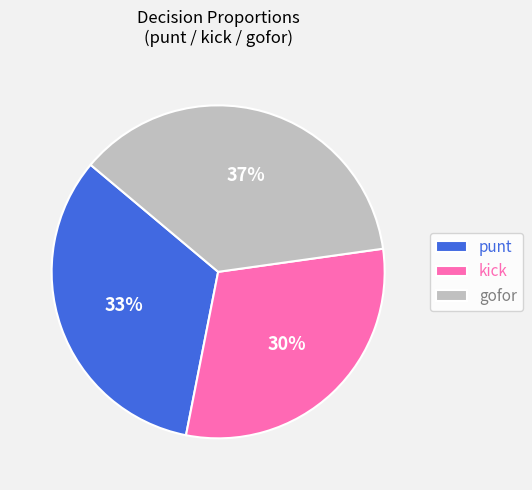

Count the number of slices in the pie.

3